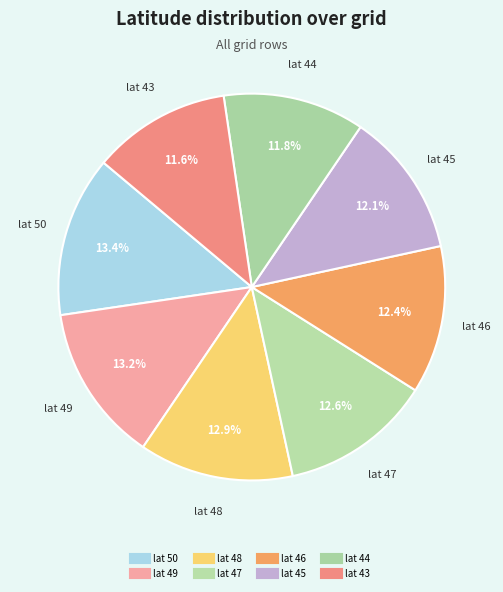

How many segments does this pie chart have?

8